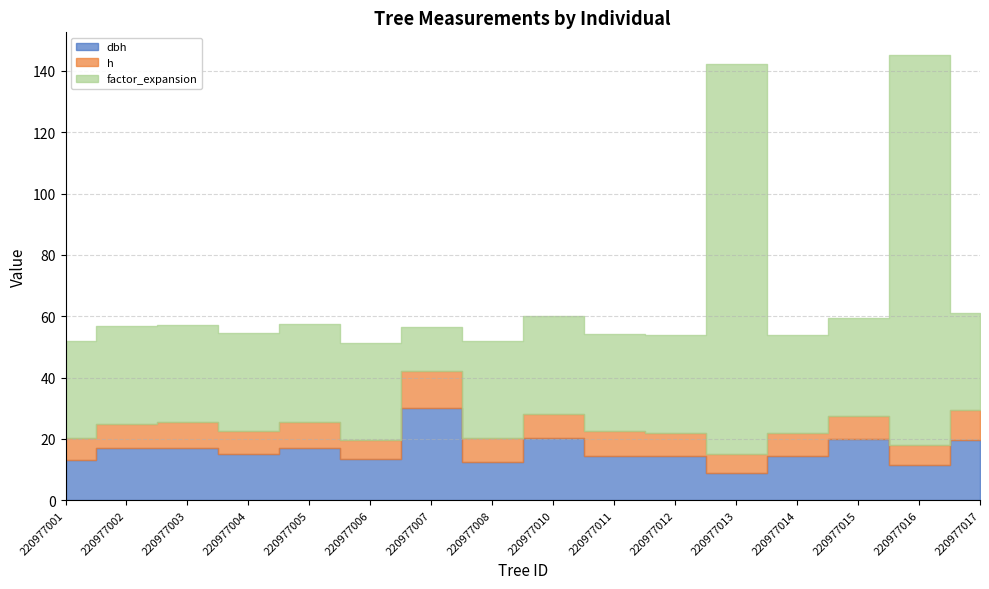

Between 220977002 and 220977001, which is larger?

220977002